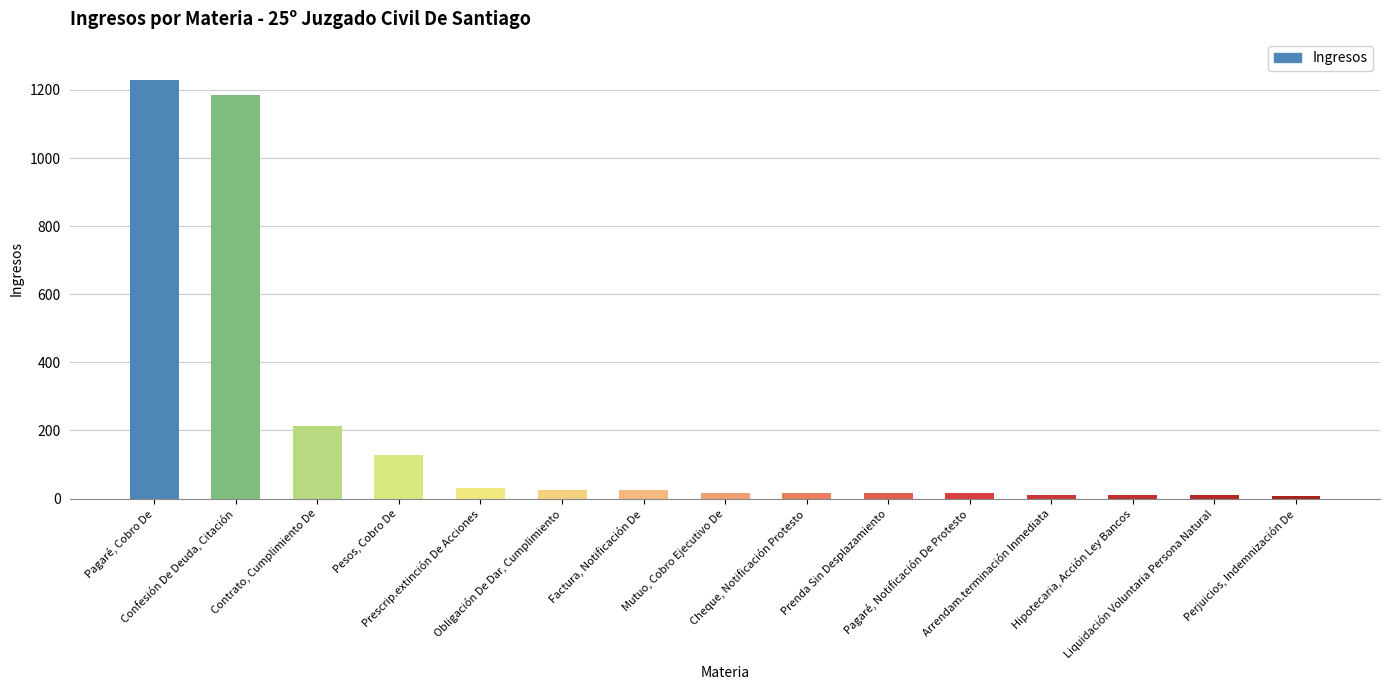

What is the ratio of the value at Obligación De Dar, Cumplimiento to the value at Liquidación Voluntaria Persona Natural?

2.5